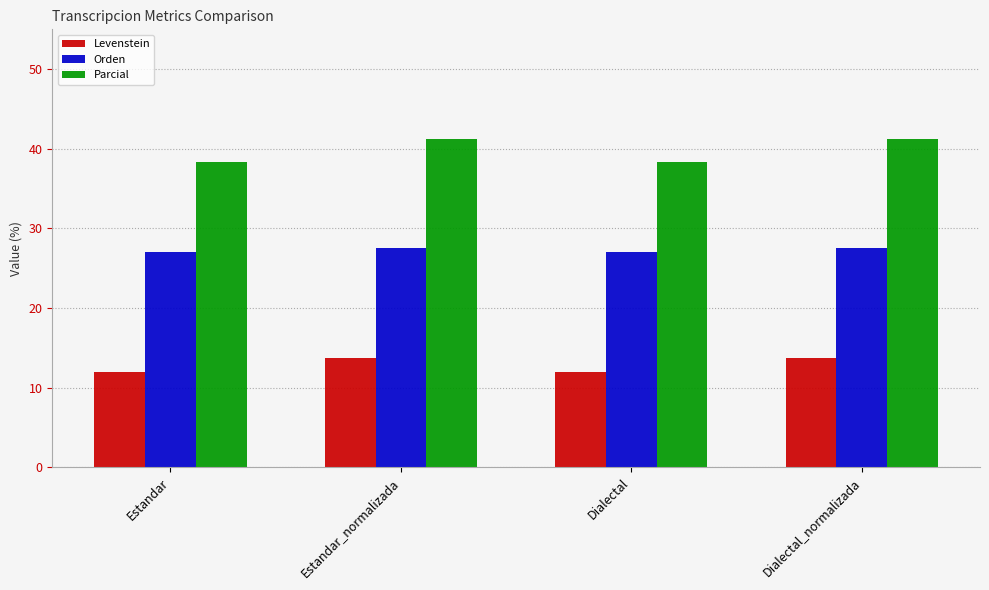

What is the value of the Parcial bar at the 2nd from the left?

41.2